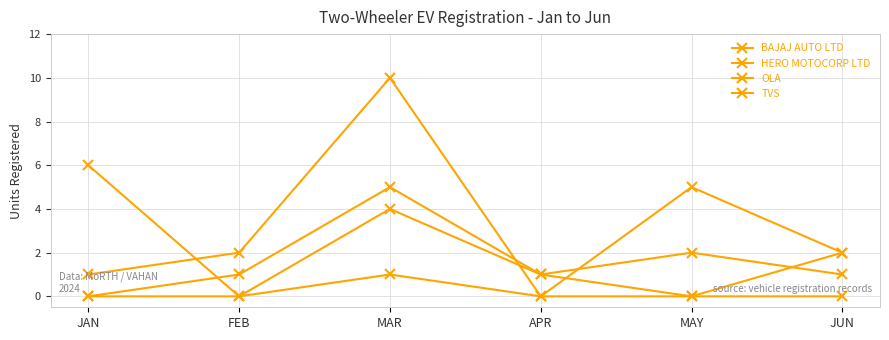

List the series in order of their overall mean, lowest first.

HERO MOTOCORP LTD, BAJAJ AUTO LTD, OLA, TVS